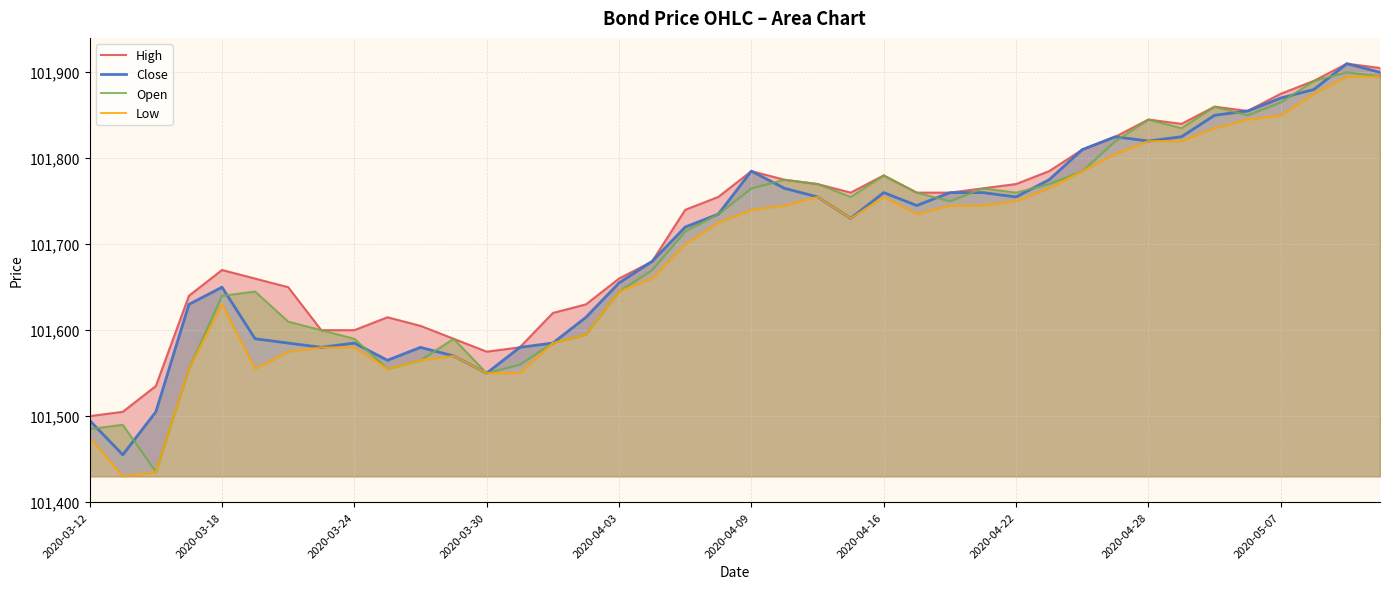

True or false: Open and High intersect in this chart.

False